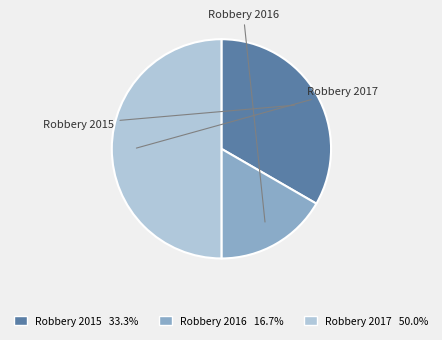

To the nearest percent, what percentage of the pie is Robbery 2017?

50%